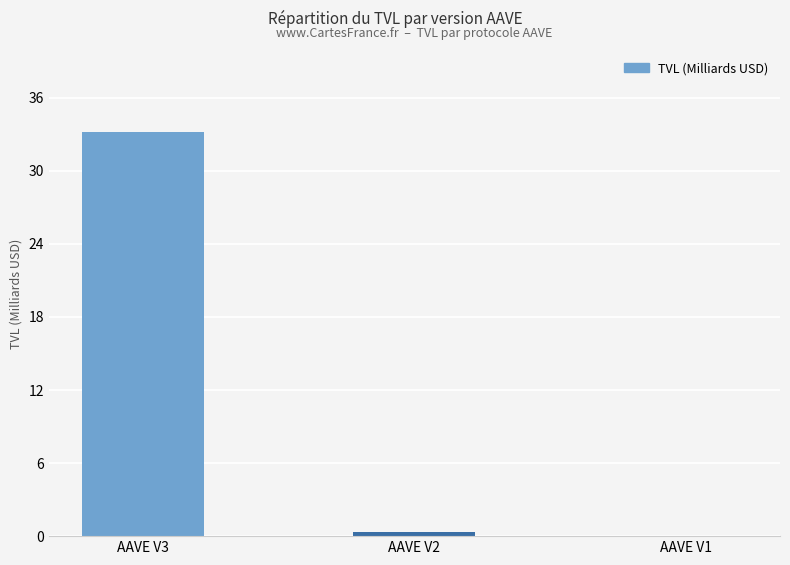

The chart shows a value of 0.3 at AAVE V2. True or false?

True